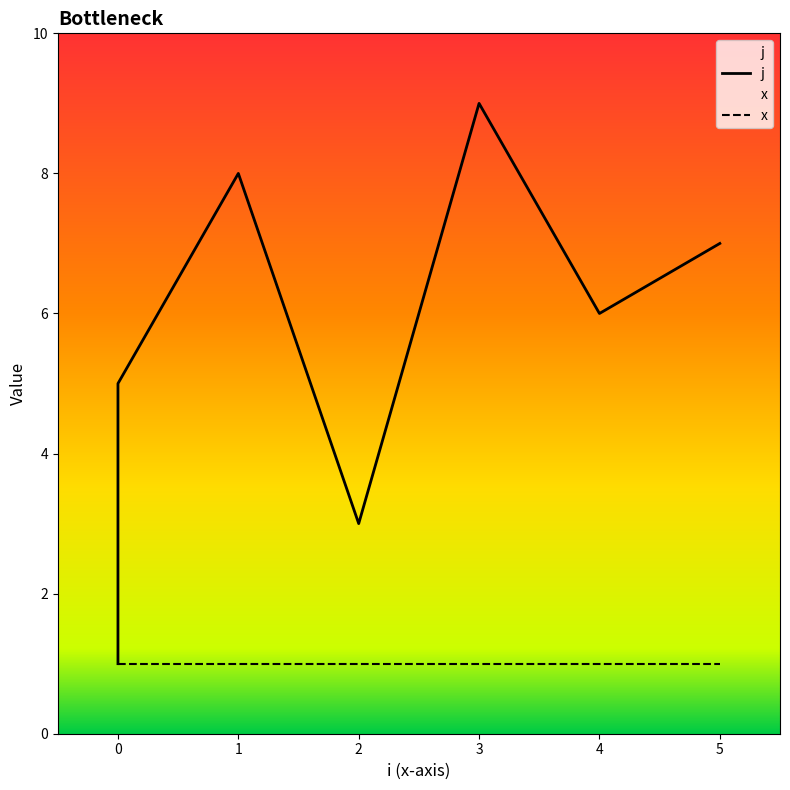

True or false: the data shows 1 at 0.

False